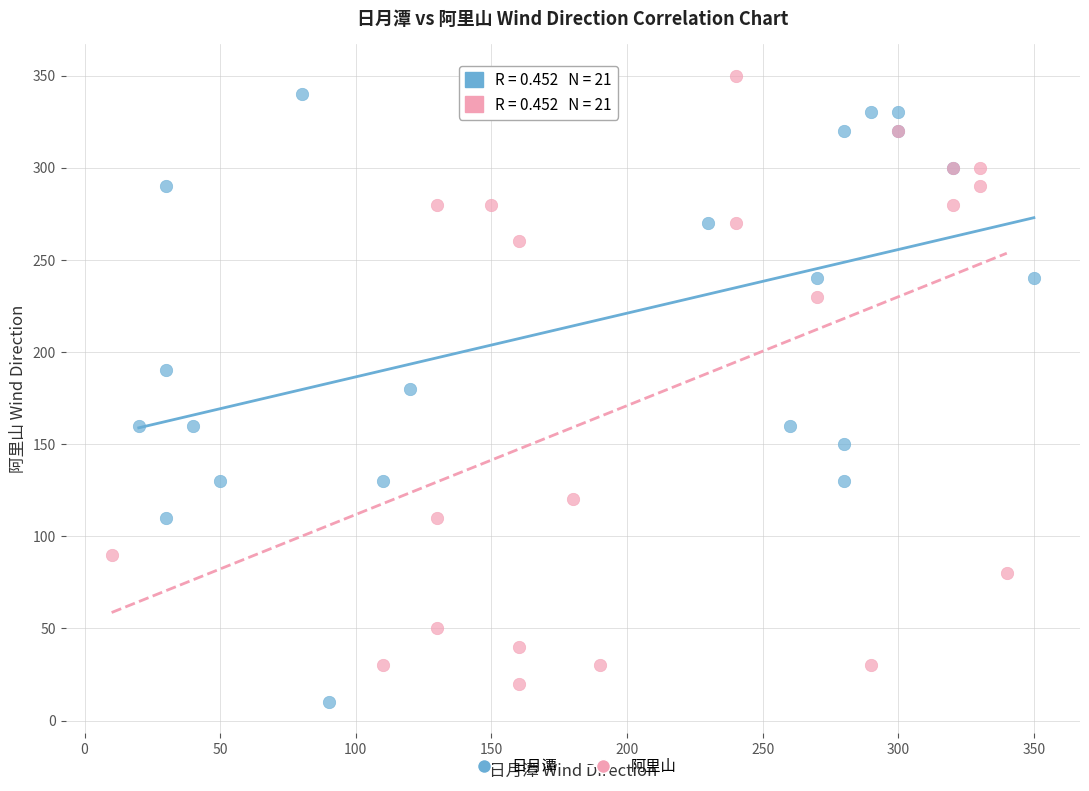

Which series contains the highest Y value?

阿里山